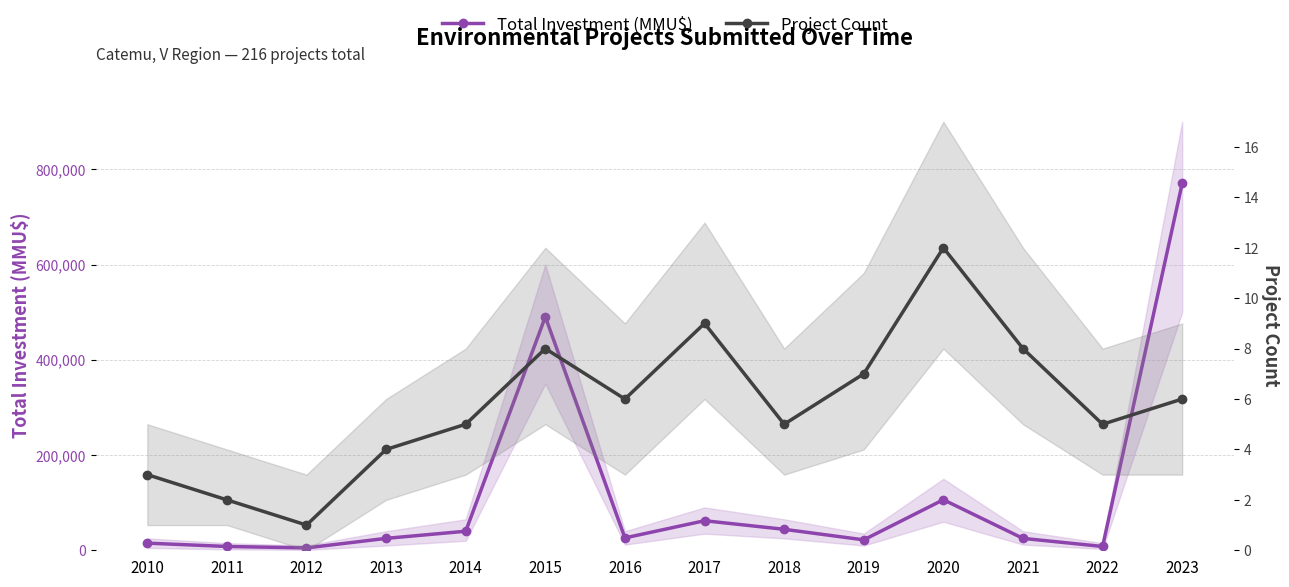

The Total Investment (MMU$) series shows 7232 at 2019. True or false?

False